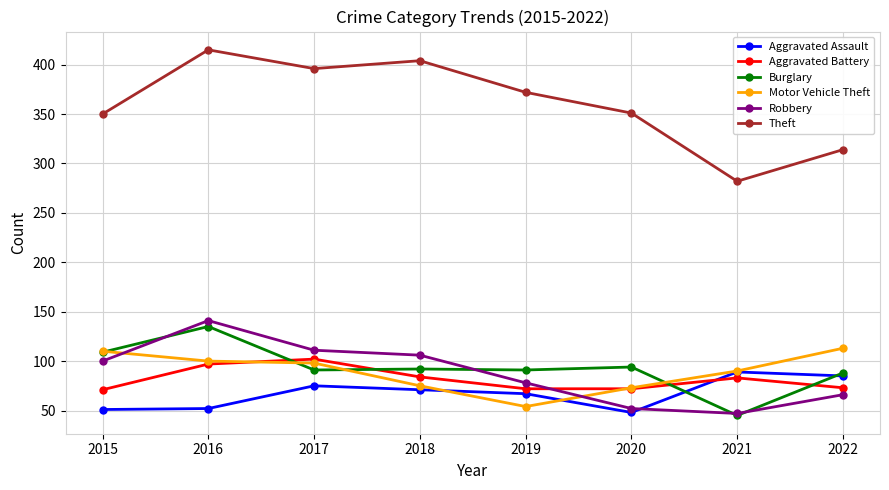

What is the maximum value shown in the chart?

415